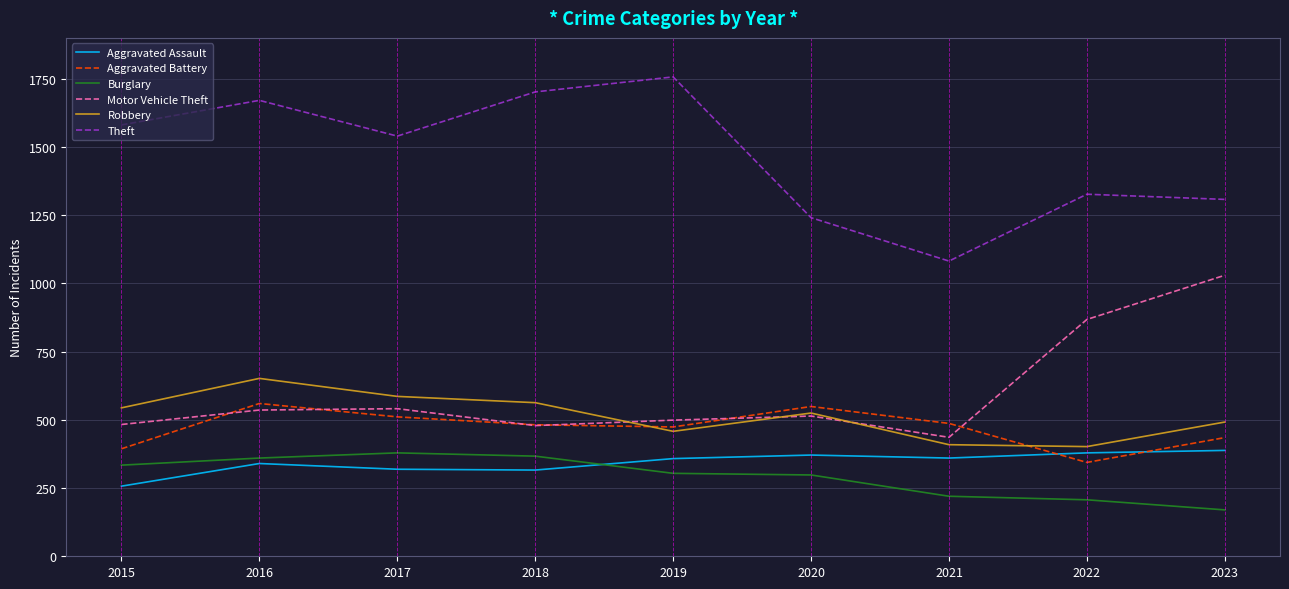

What is the average value of the Robbery series?

515